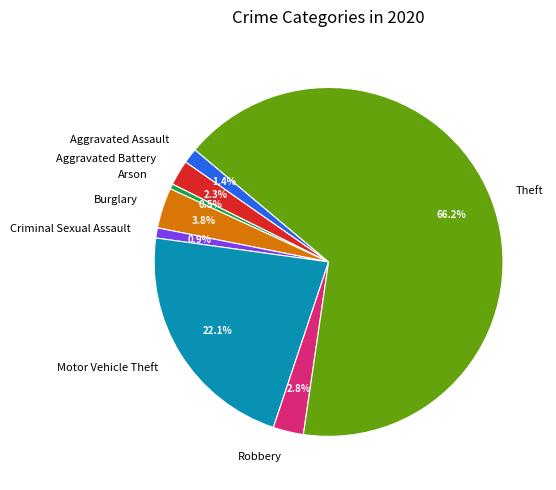

What percentage do Theft and Robbery together represent?

69.0%